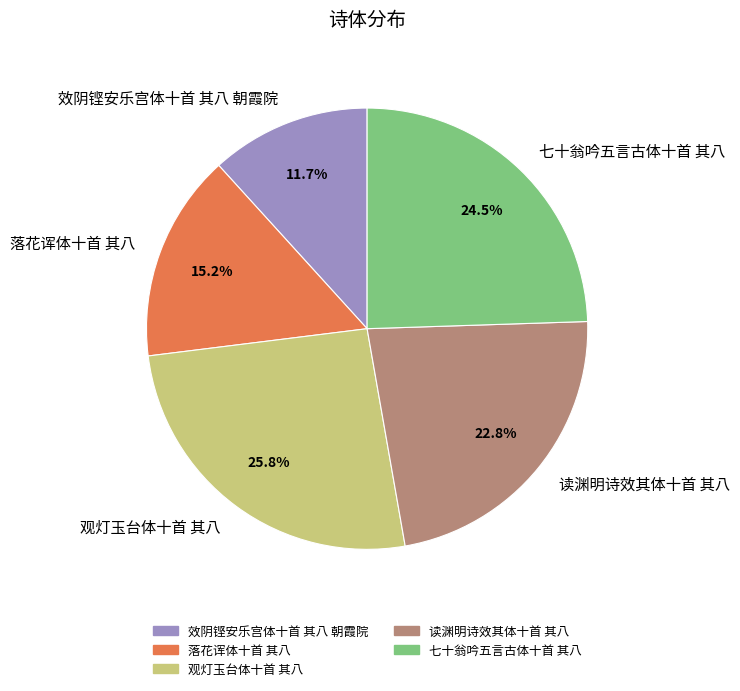

Combined, what portion of the pie is 落花诨体十首 其八 and 观灯玉台体十首 其八?

41.0%